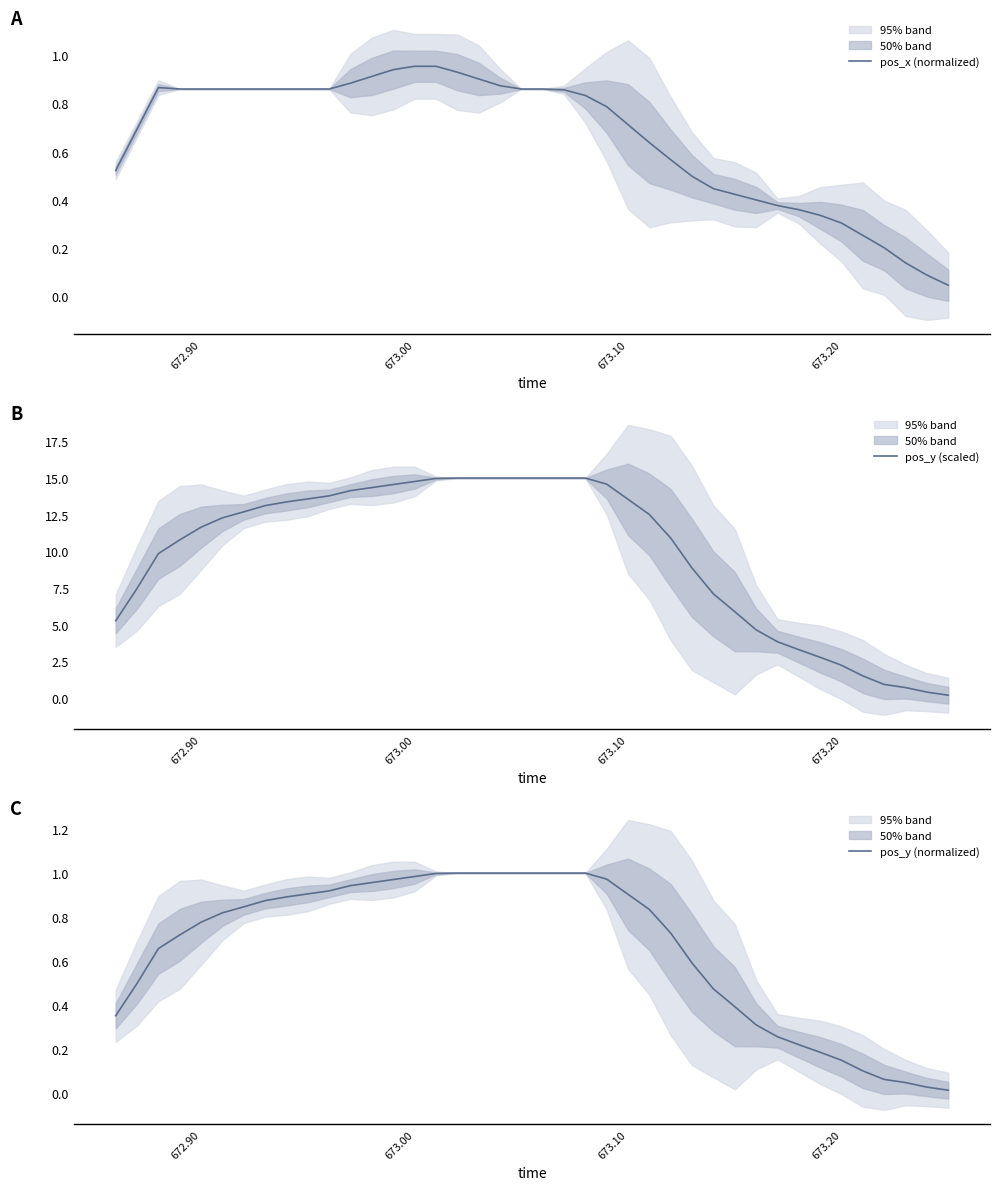

What are all the series names shown in the legend?

pos_x (normalized), pos_y (scaled), pos_y (normalized)